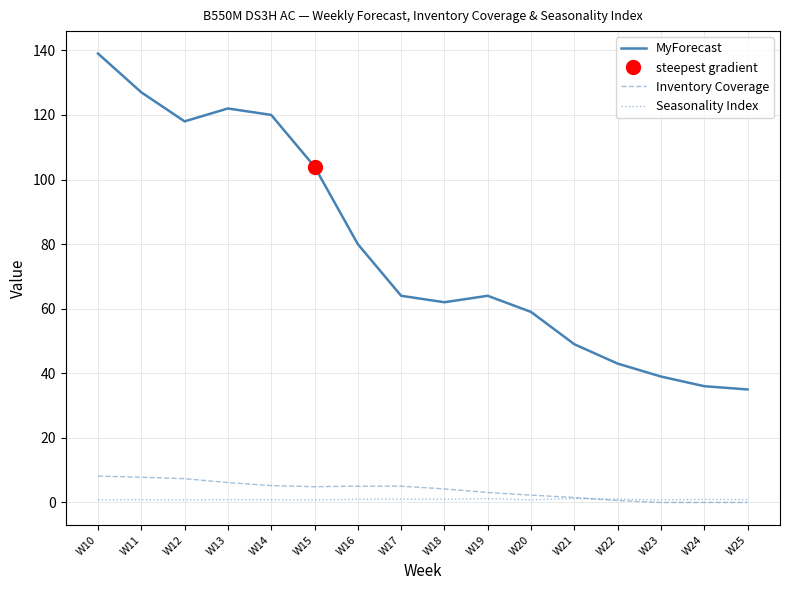

What is the difference between the highest and lowest values at W19?

62.8